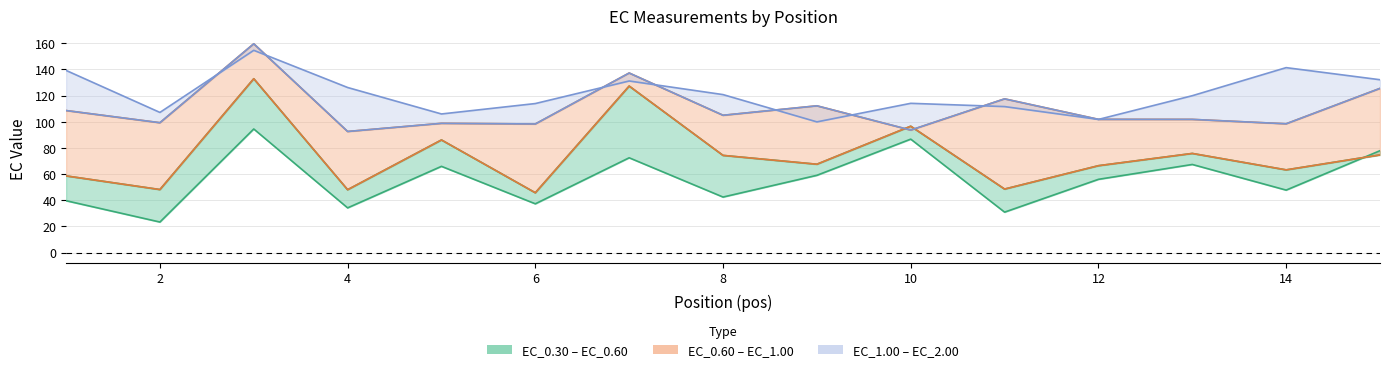

What is the sum of the EC_1.00 values at 1 and 3?

268.2